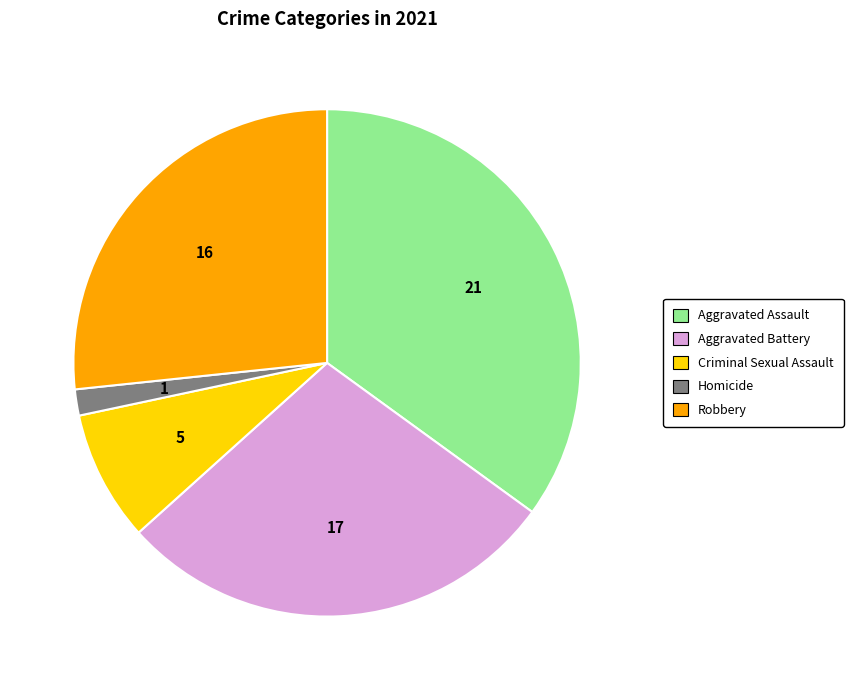

How many segments does this pie chart have?

5